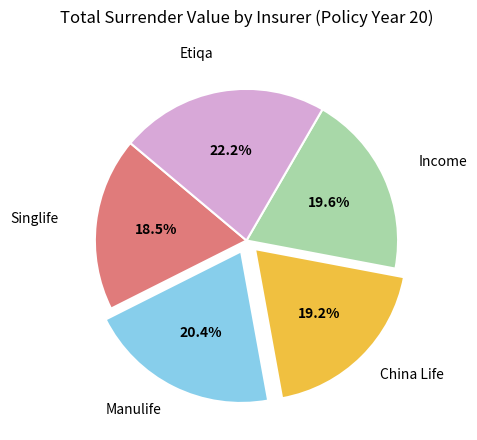

Combined, what portion of the pie is Singlife and Income?

38.1%